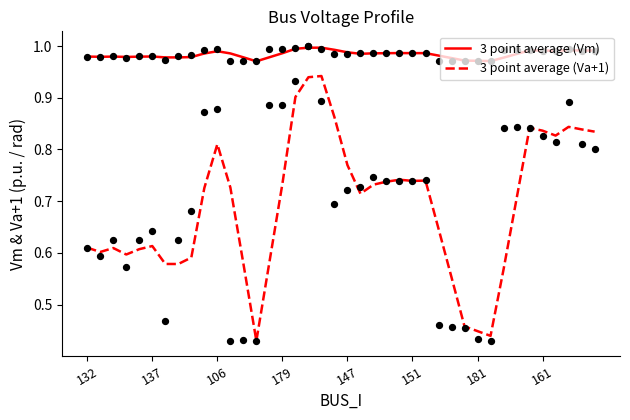

What are all the series names shown in the legend?

3 point average (Vm), 3 point average (Va+1)